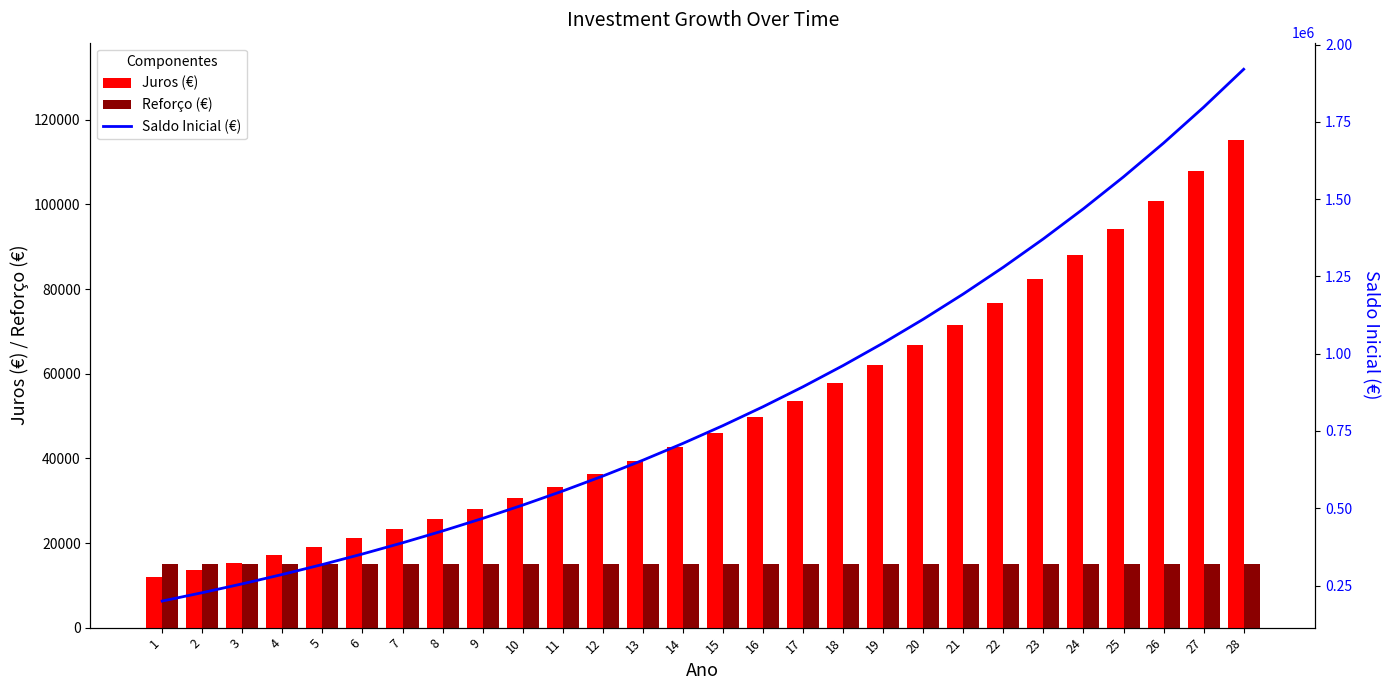

The value of Reforço (€) at 14 is 6686.7. True or false?

False